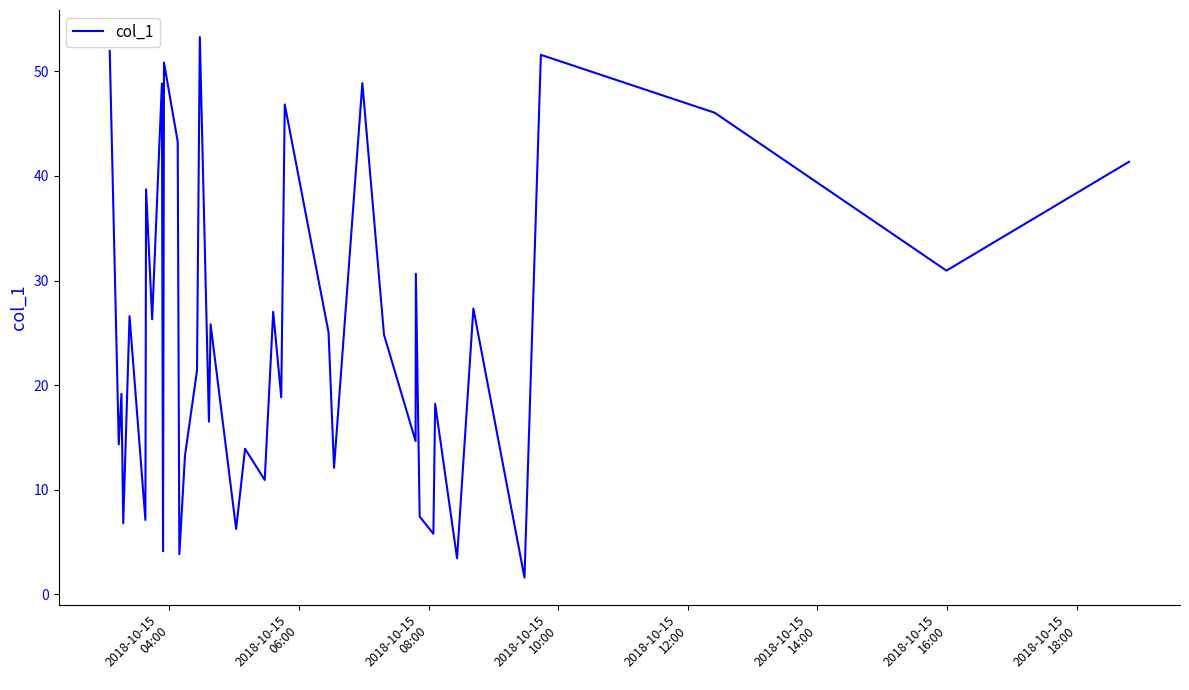

What is the greatest value displayed?

53.3